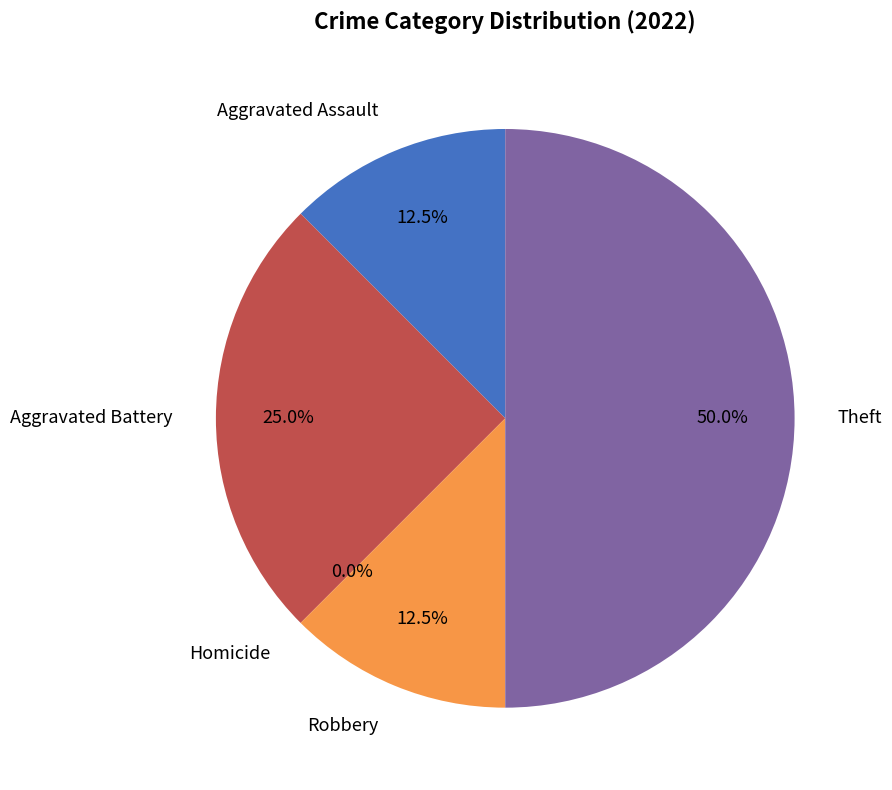

Count the number of slices in the pie.

5